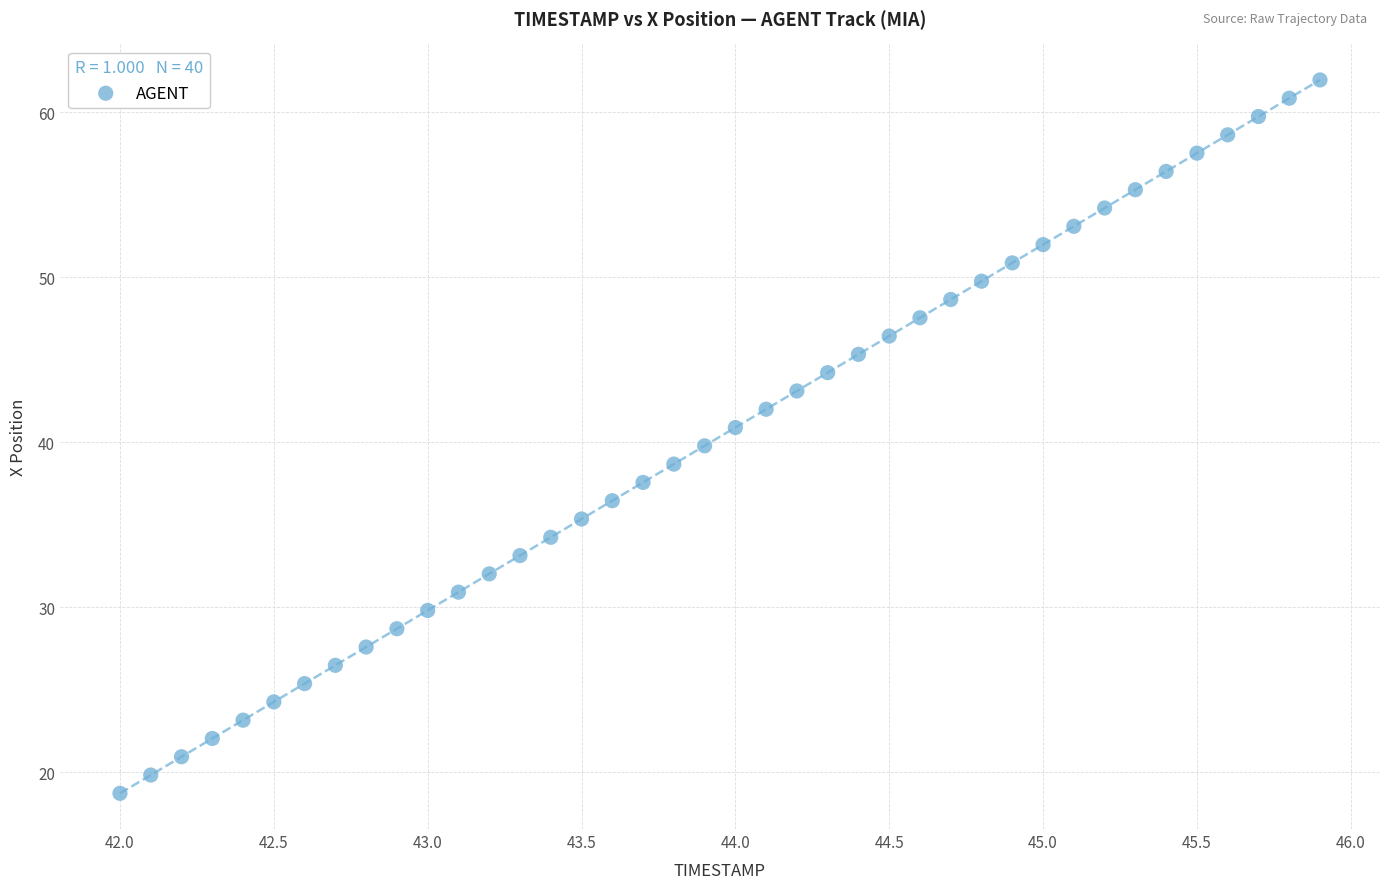

What is the range of X values (max minus min)?

3.9